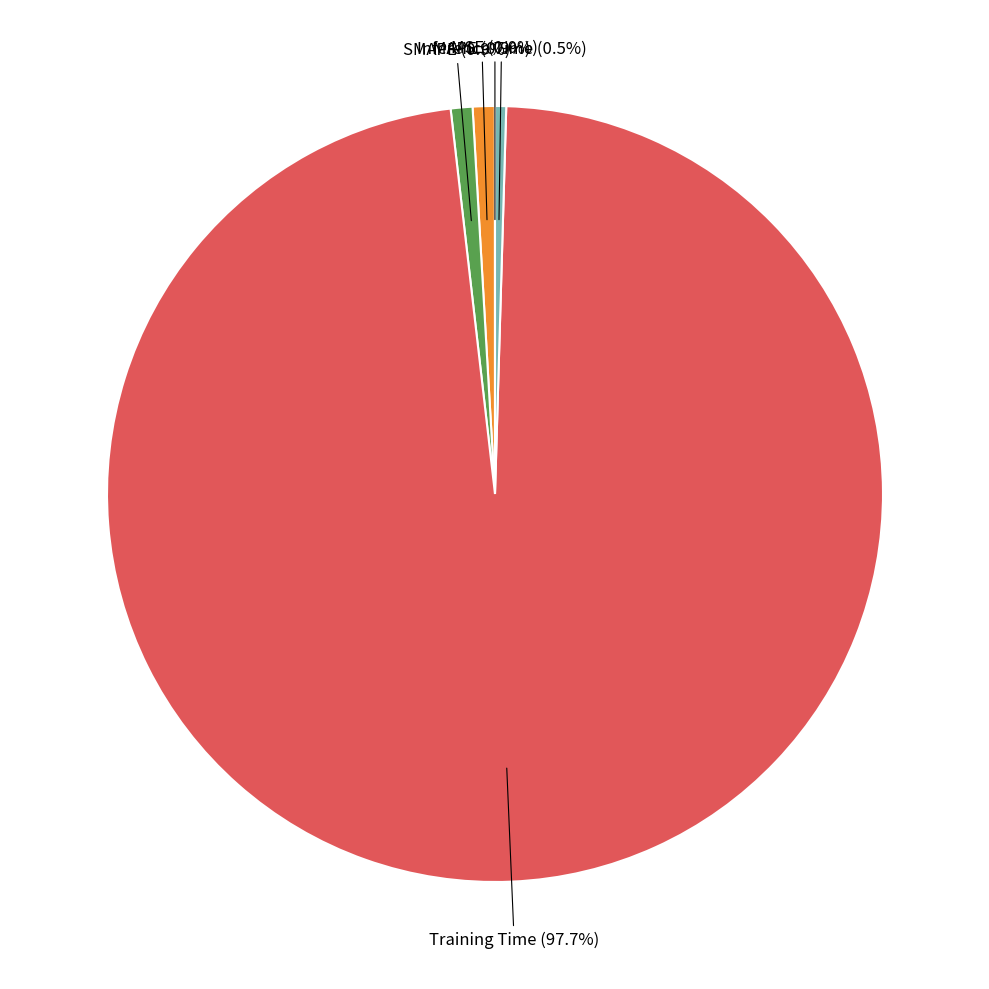

Is there a majority slice in this chart?

Yes